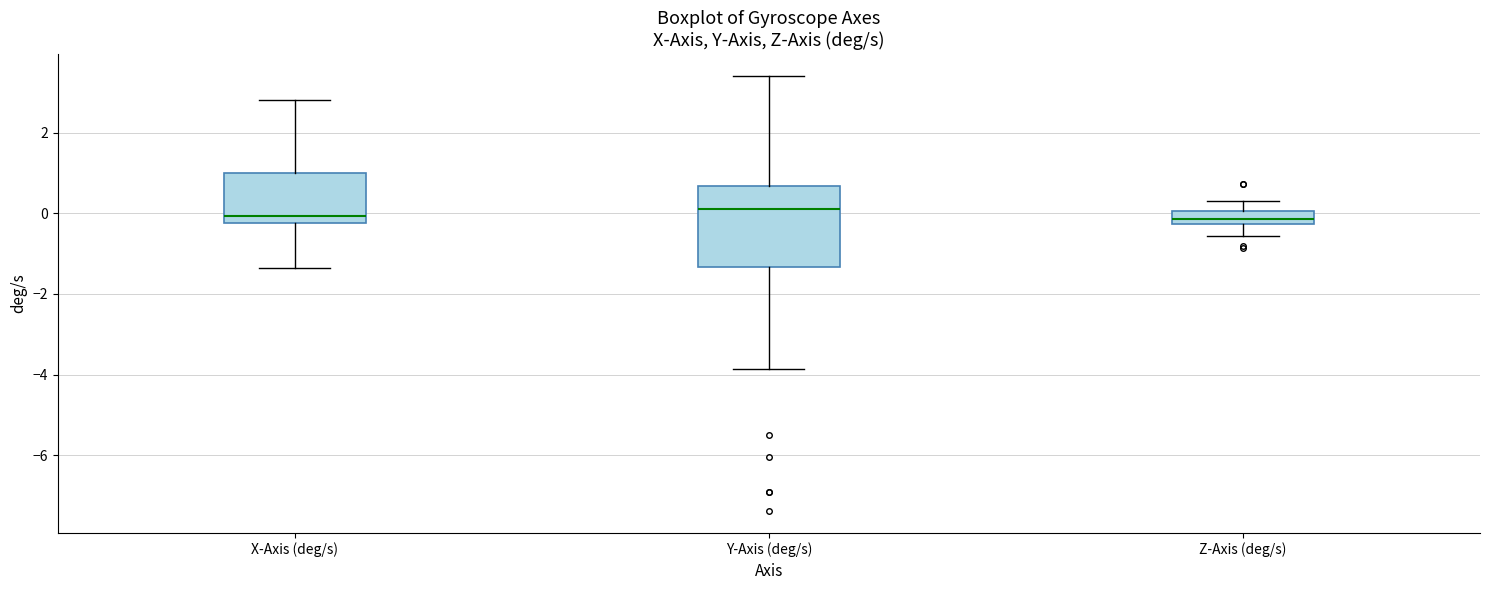

Which box is the tallest, from its lower edge to its upper edge?

Y-Axis (deg/s)